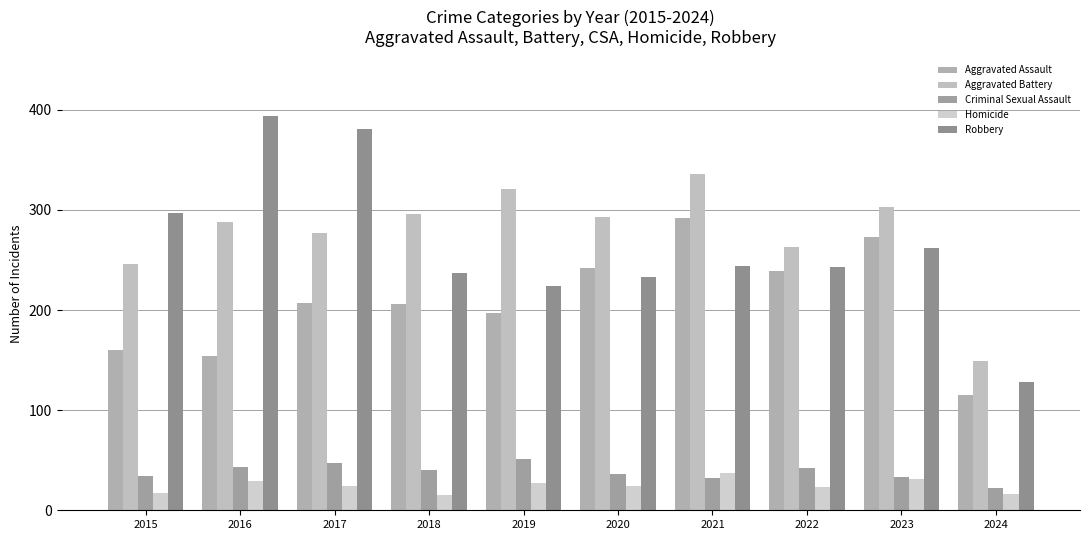

What is the total value across all series at 2017?

936